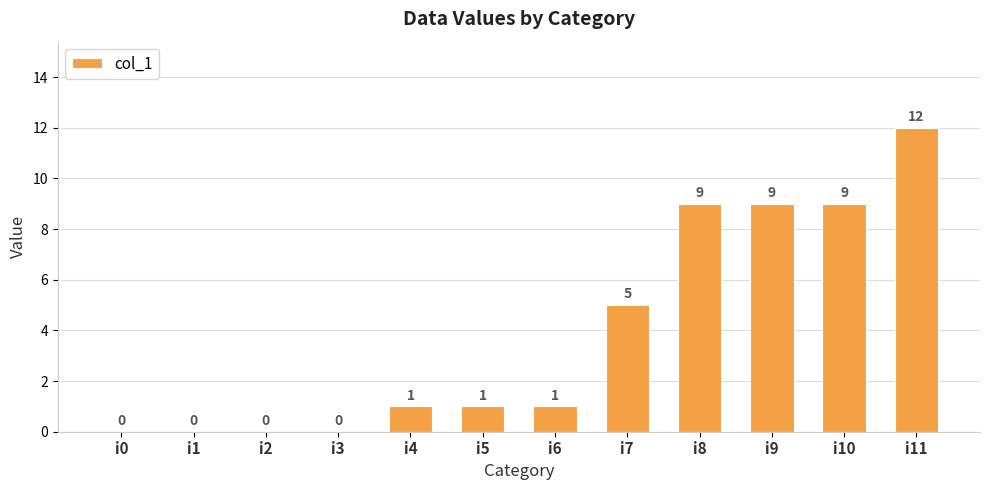

What is the greatest value displayed?

12